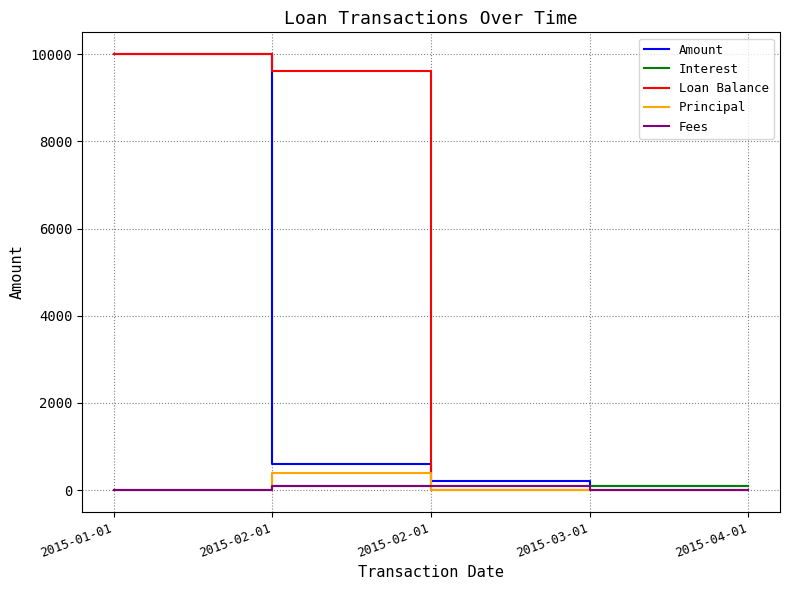

Where do Interest and Loan Balance first cross each other?

2015-02-01 and 2015-02-01